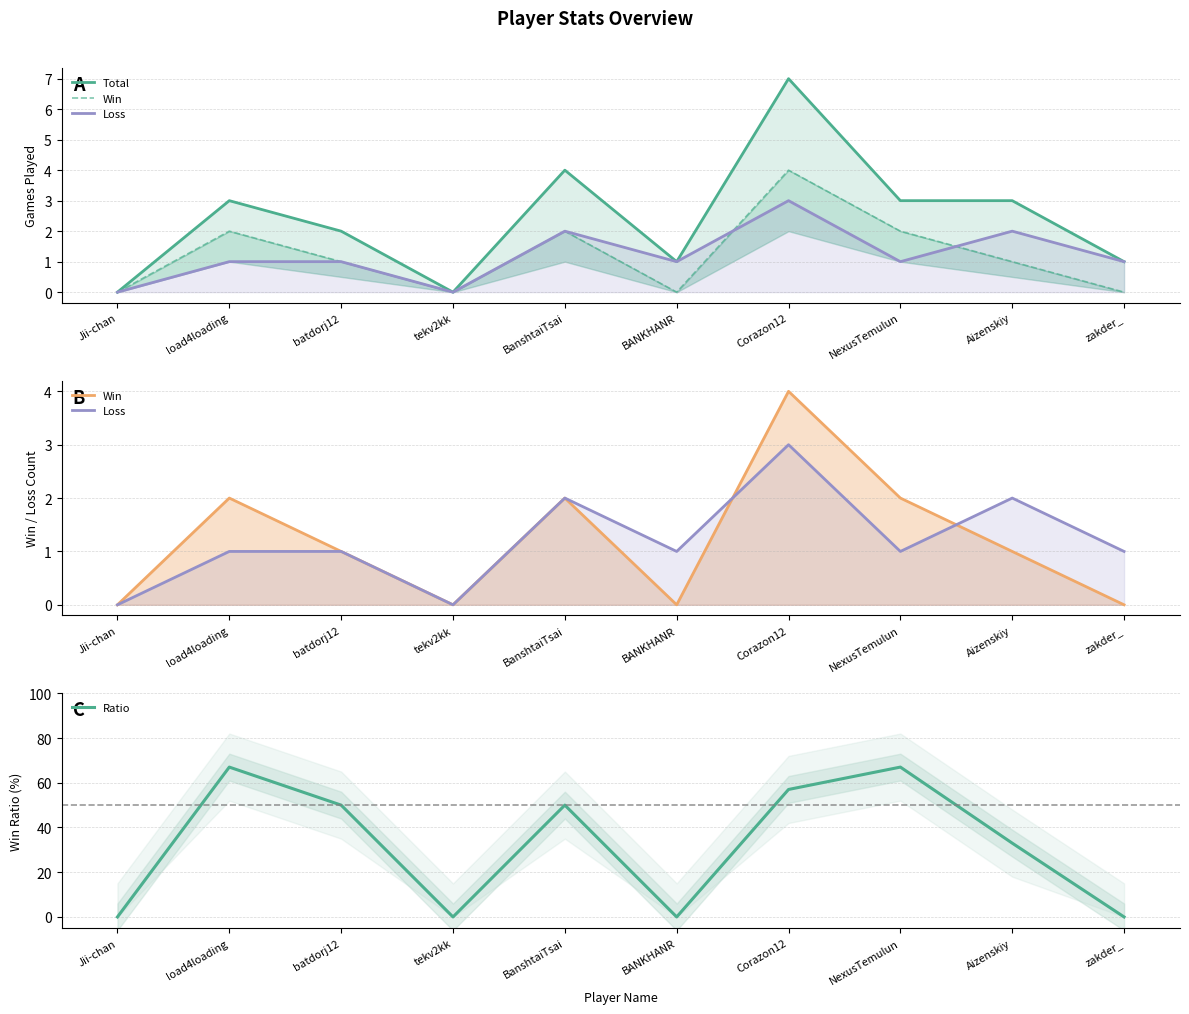

How many Total values are between 1 and 3?

6